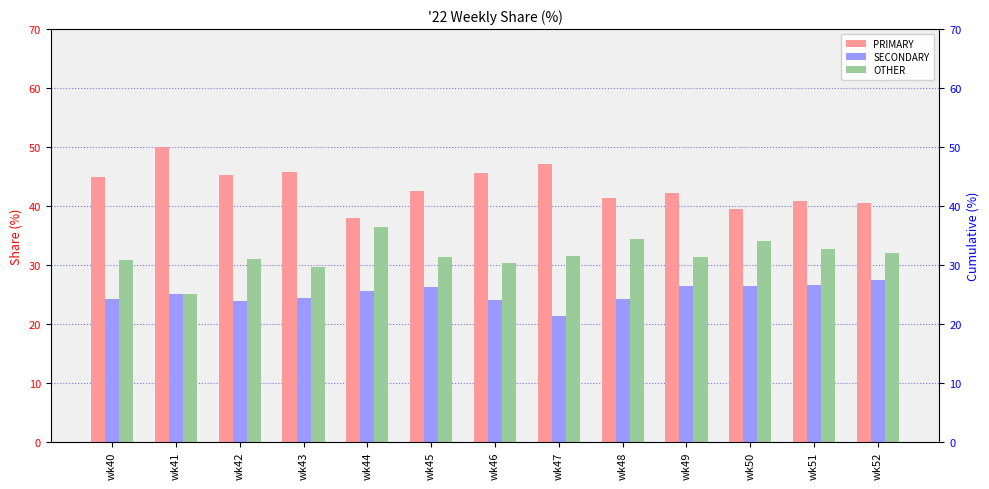

How many data points in OTHER are above 31?

8